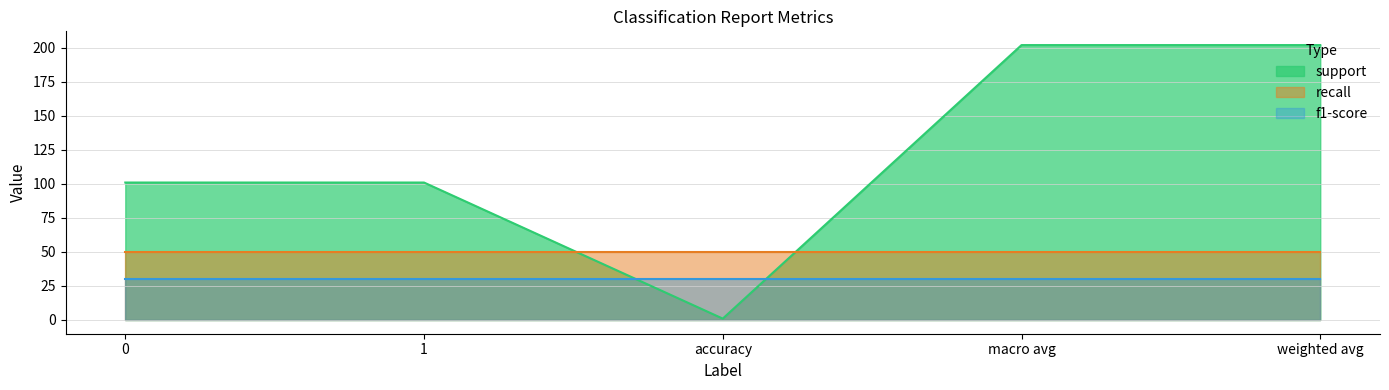

What is the sum of all recall values?

250